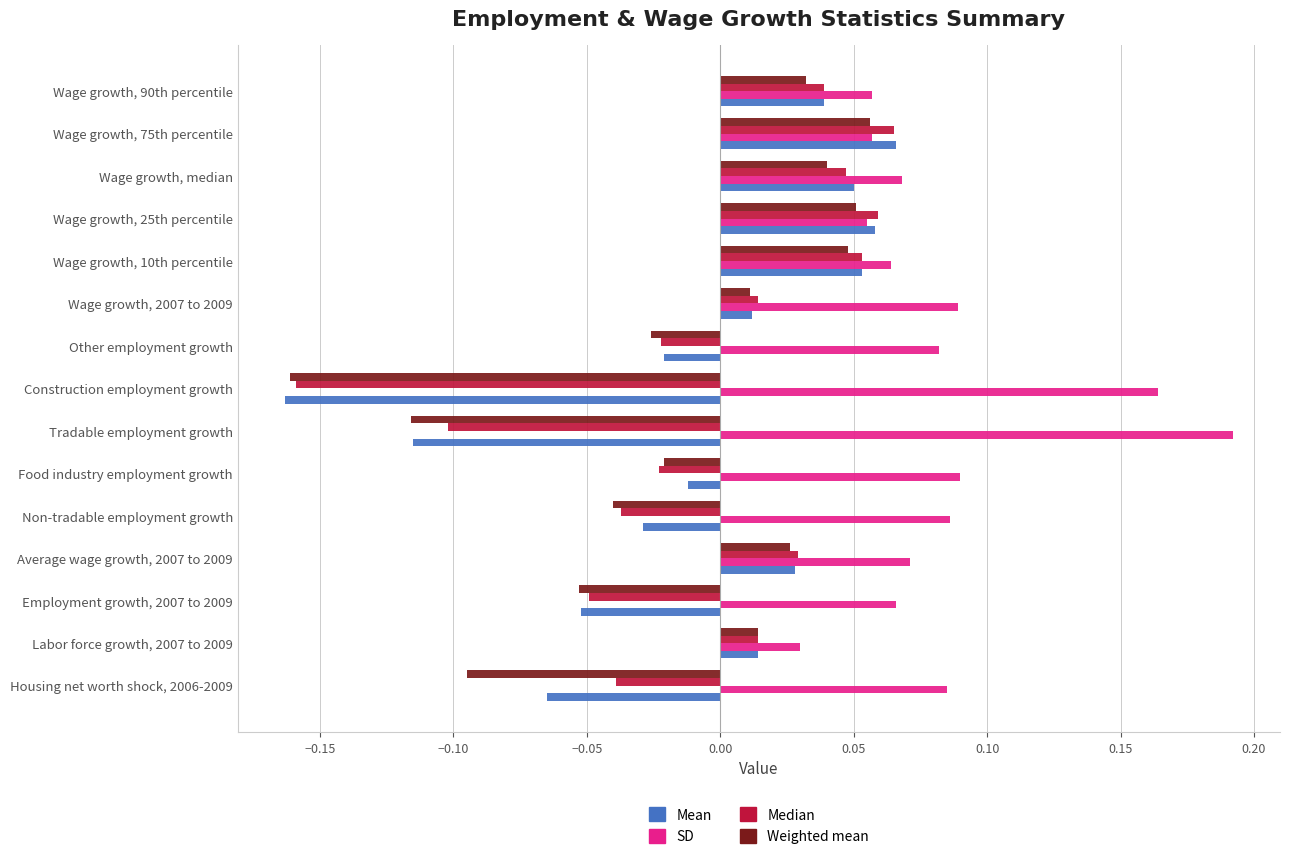

At which label does Mean reach its minimum?

Construction employment growth